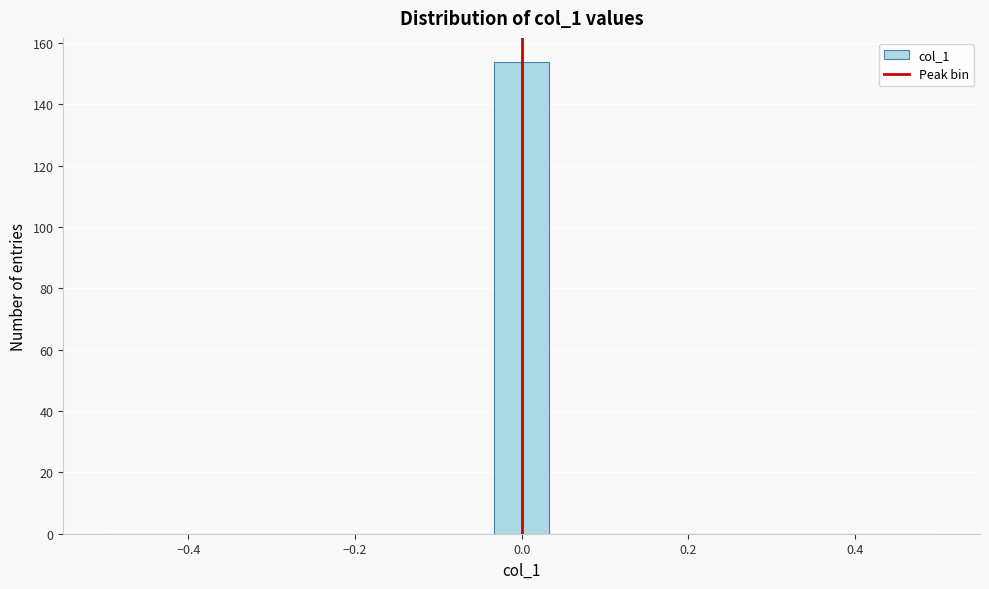

Around what value on the x-axis is the tallest bar? Give the approximate position of its centre, as read against the axis.

0.00